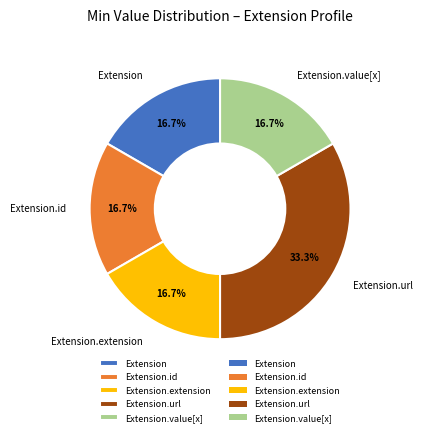

What is the largest slice in the pie chart?

Extension.url